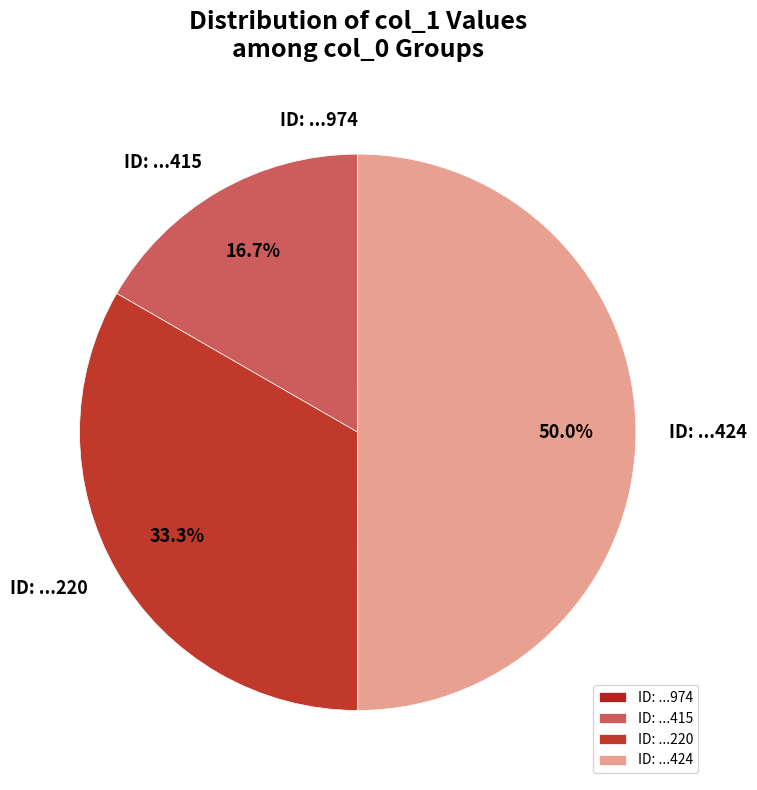

Combined, what portion of the pie is ID: ...424 and ID: ...415?

66.7%